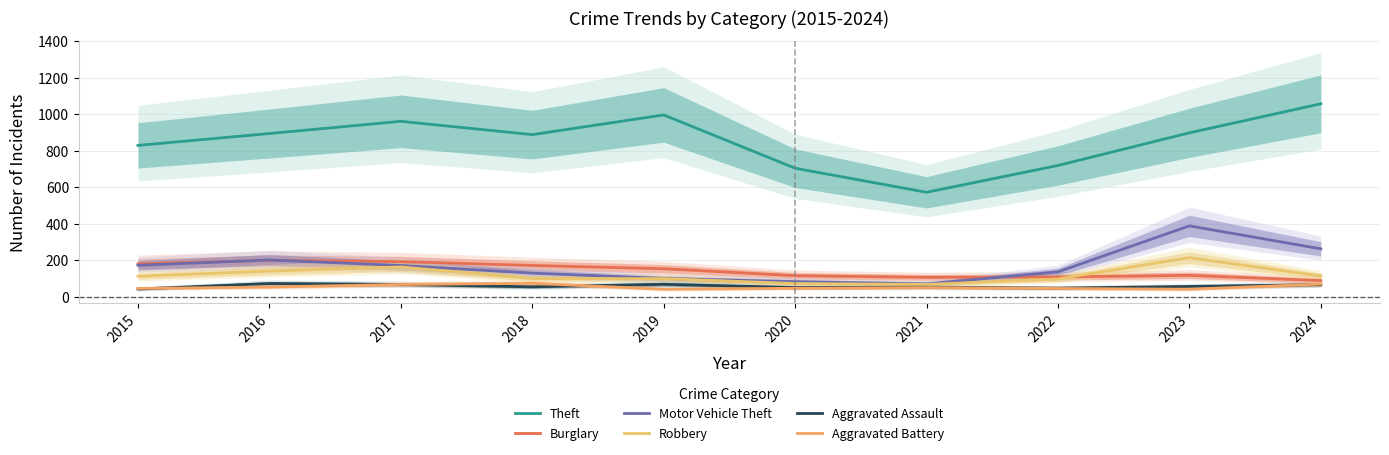

Between 2020 and 2019, which is larger?

2019